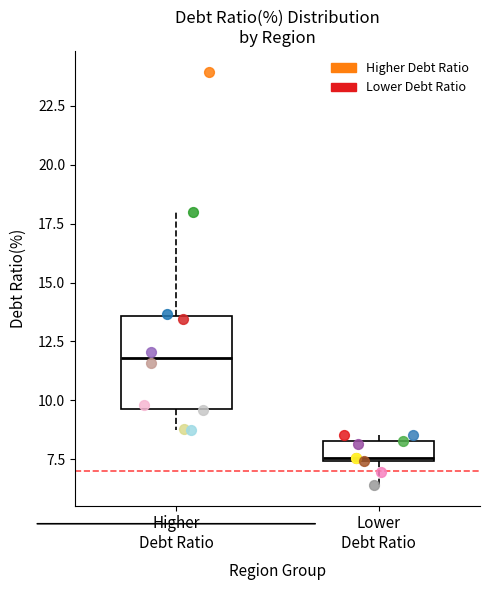

Where does the lower whisker of the box for Lower Debt Ratio end on the y-axis? The values are not printed on the chart, so give them approximately, as read against the axis.

6.5